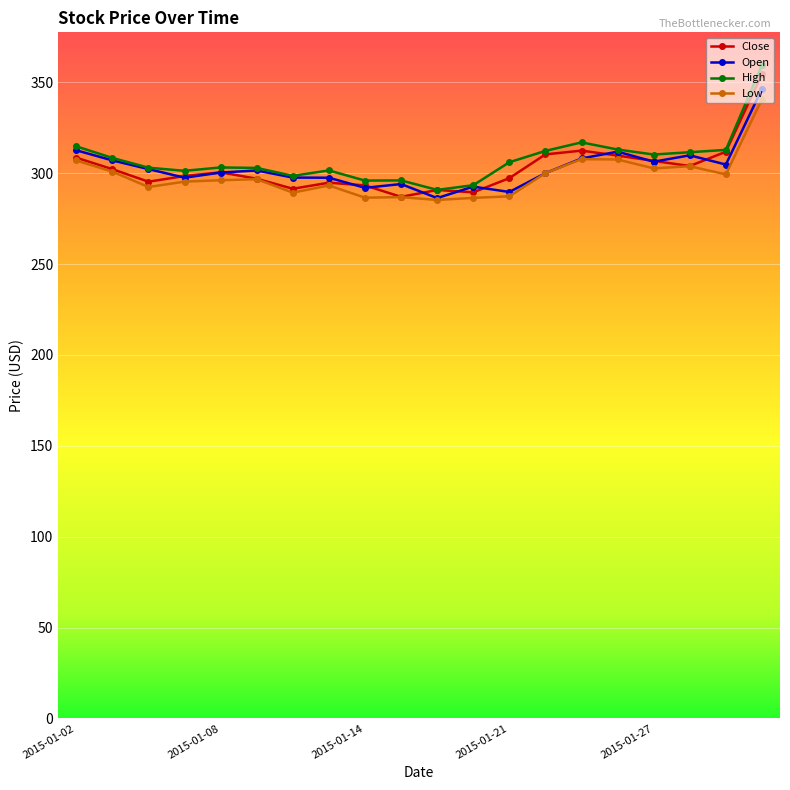

What is the value of the Close point at the 10th from the left?

287.0